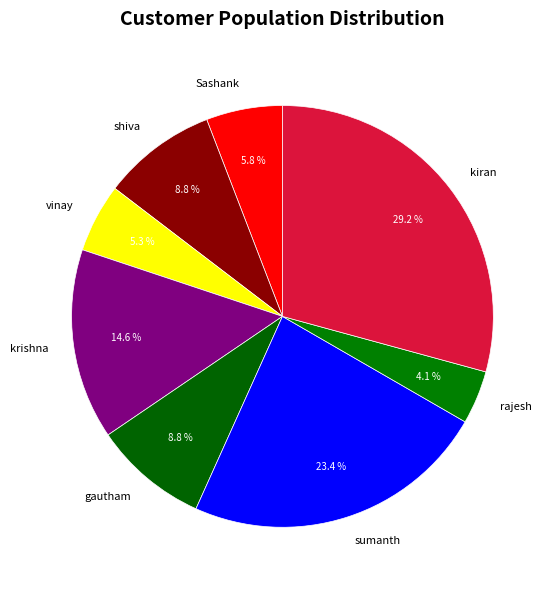

Does any single category account for the majority?

No